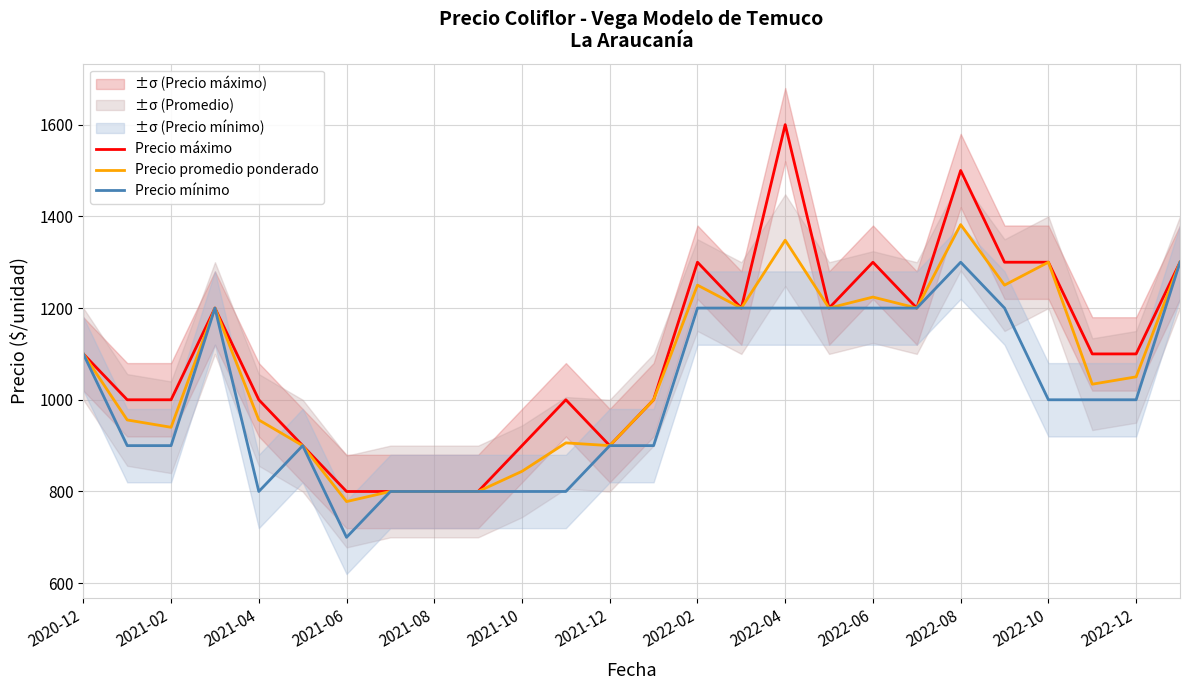

Which category has the lowest value in the Precio mínimo series?

2021-06